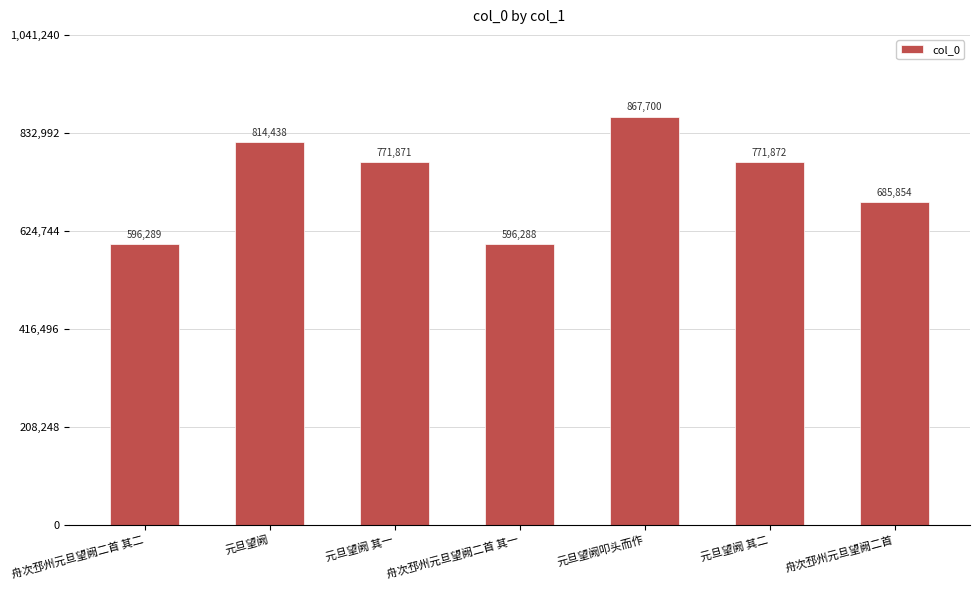

Approximately how many times larger is the value at 元旦望阙叩头而作 compared to 舟次邳州元旦望阙二首 其一?

1.5